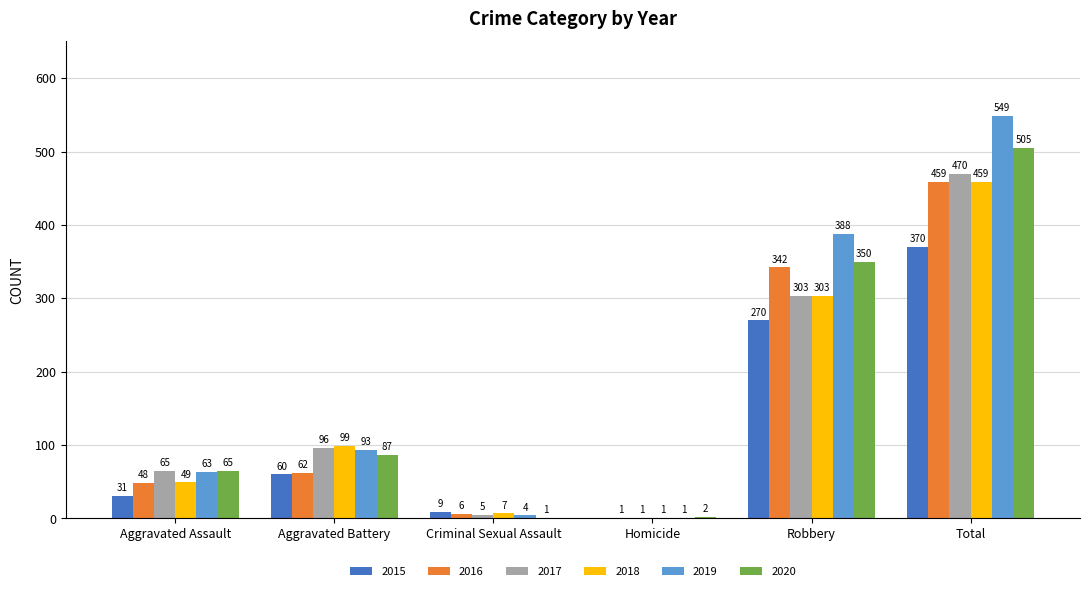

Is it true that 2017 equals 470 at Total?

True